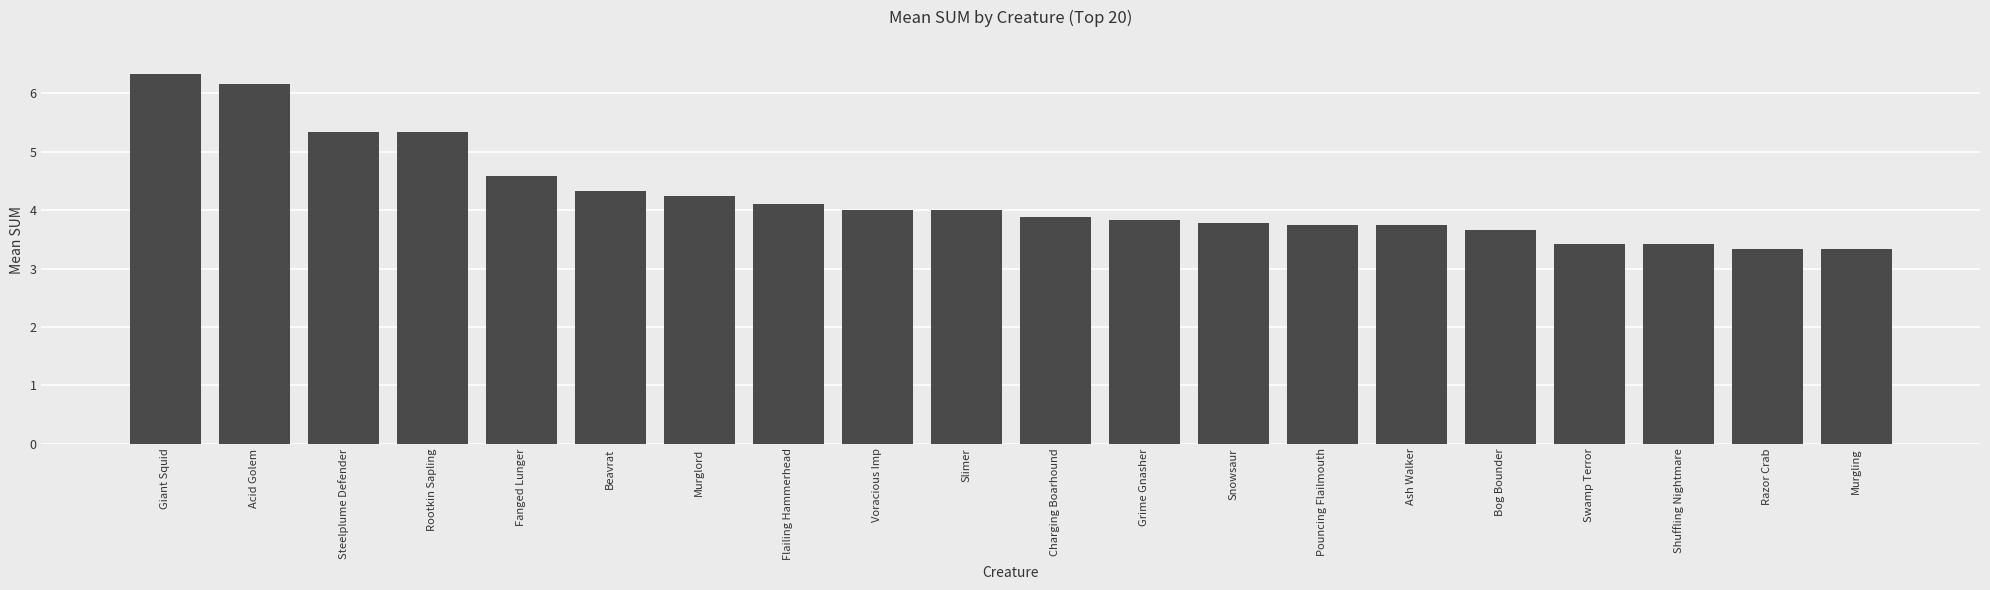

Does the chart contain stacked bars?

No